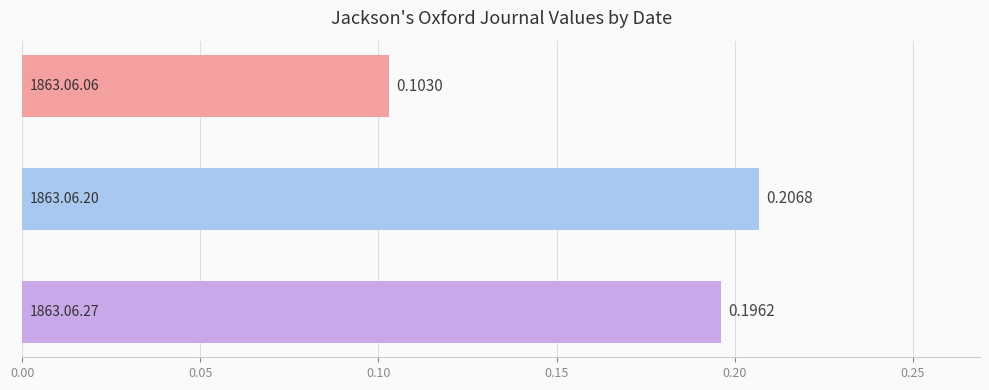

What is the sum of all values?

0.5